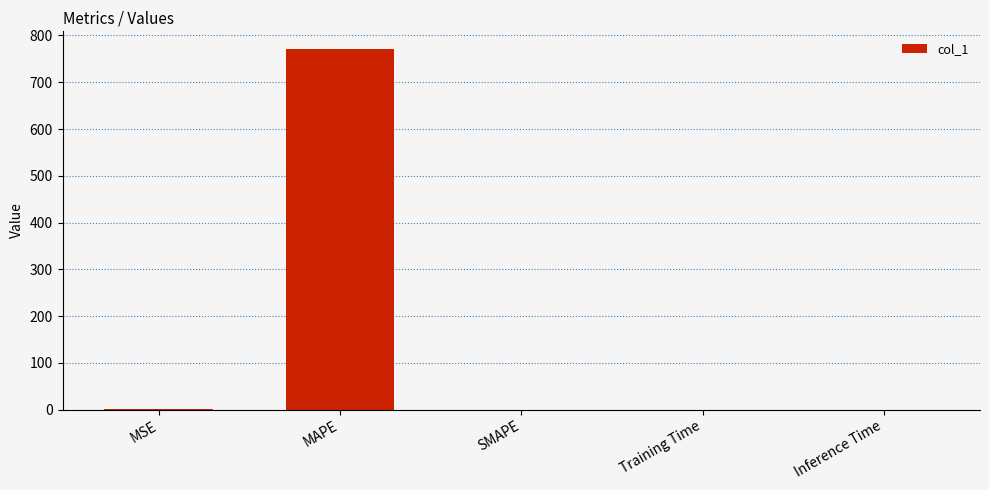

What is the sum of all values?

771.1